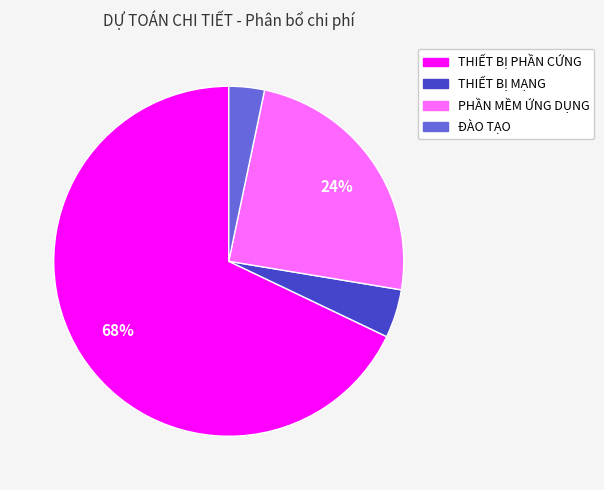

Which slice is the smallest?

ĐÀO TẠO